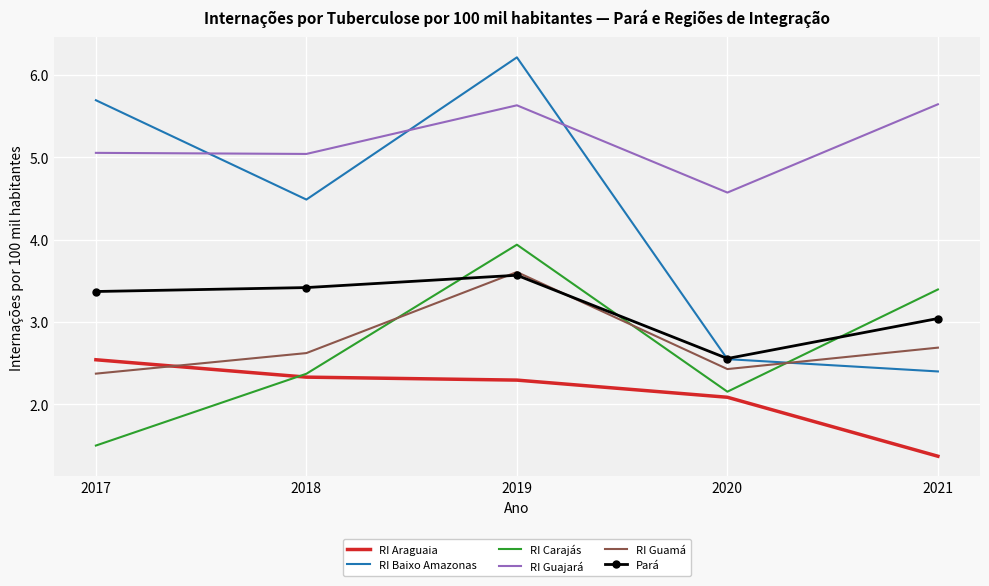

What is the difference between the second highest and second lowest values in the RI Carajás series?

1.2